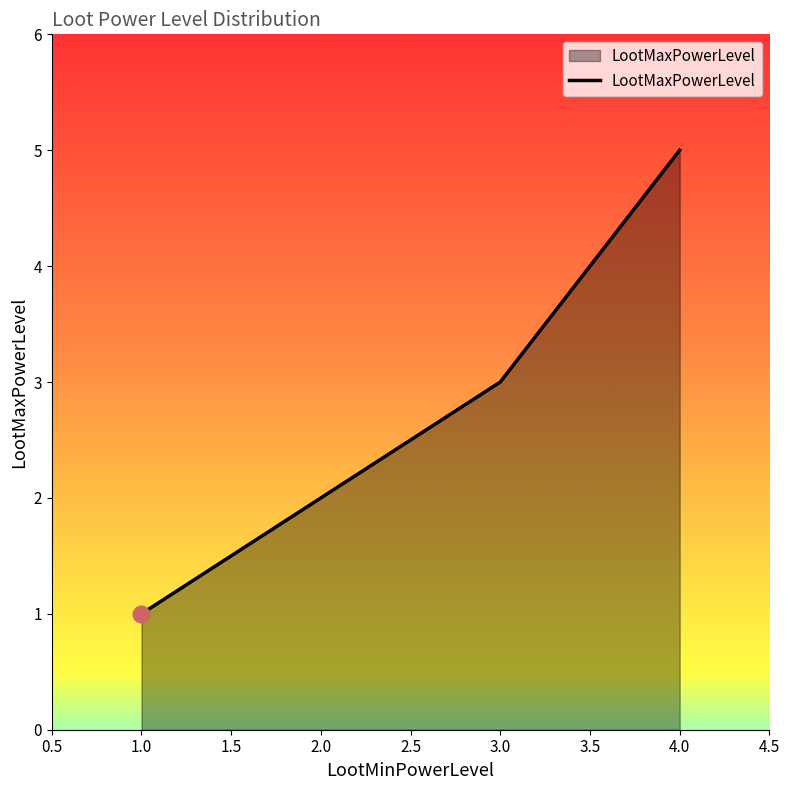

Where is the first local maximum?

2